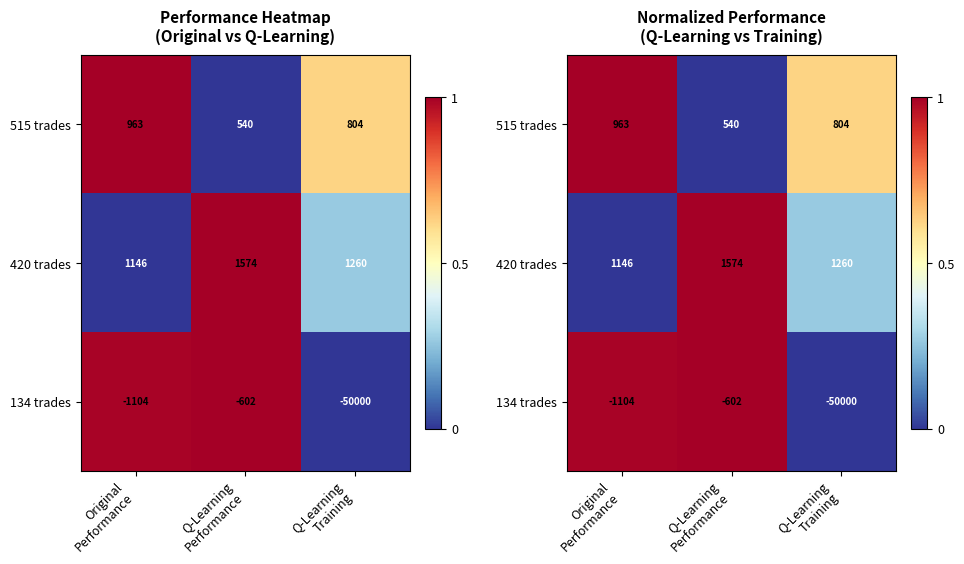

Rank the series at Q-Learning Training from highest to lowest value.

515 trades, 420 trades, 134 trades